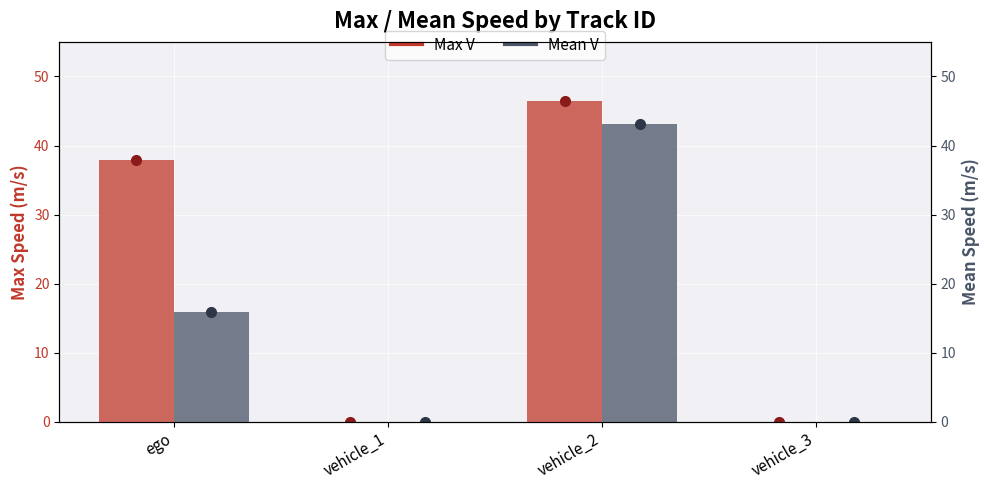

Which series has the widest spread of values?

Max V